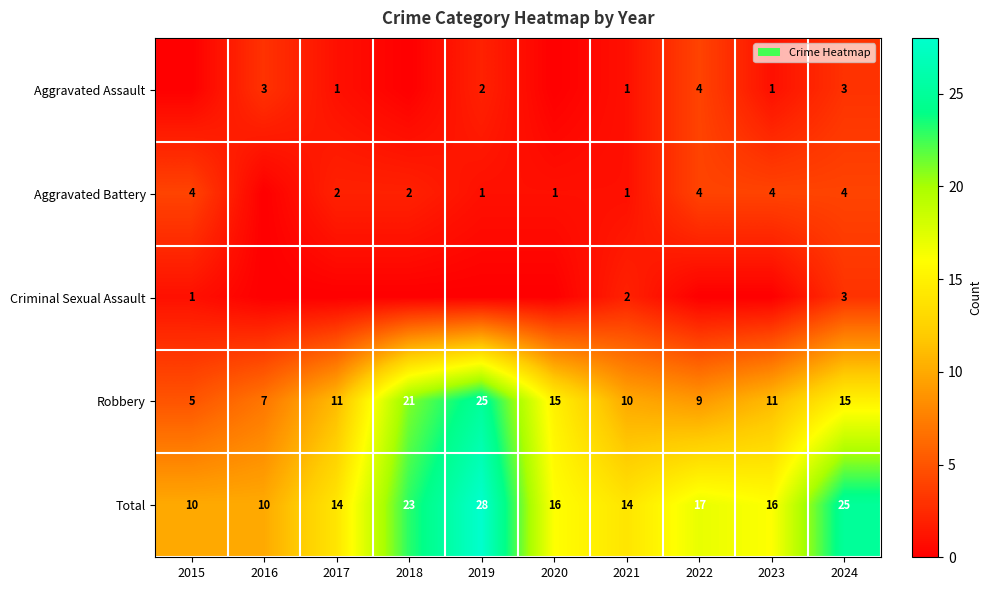

True or false: Criminal Sexual Assault has a value of 0 at 2015.

False